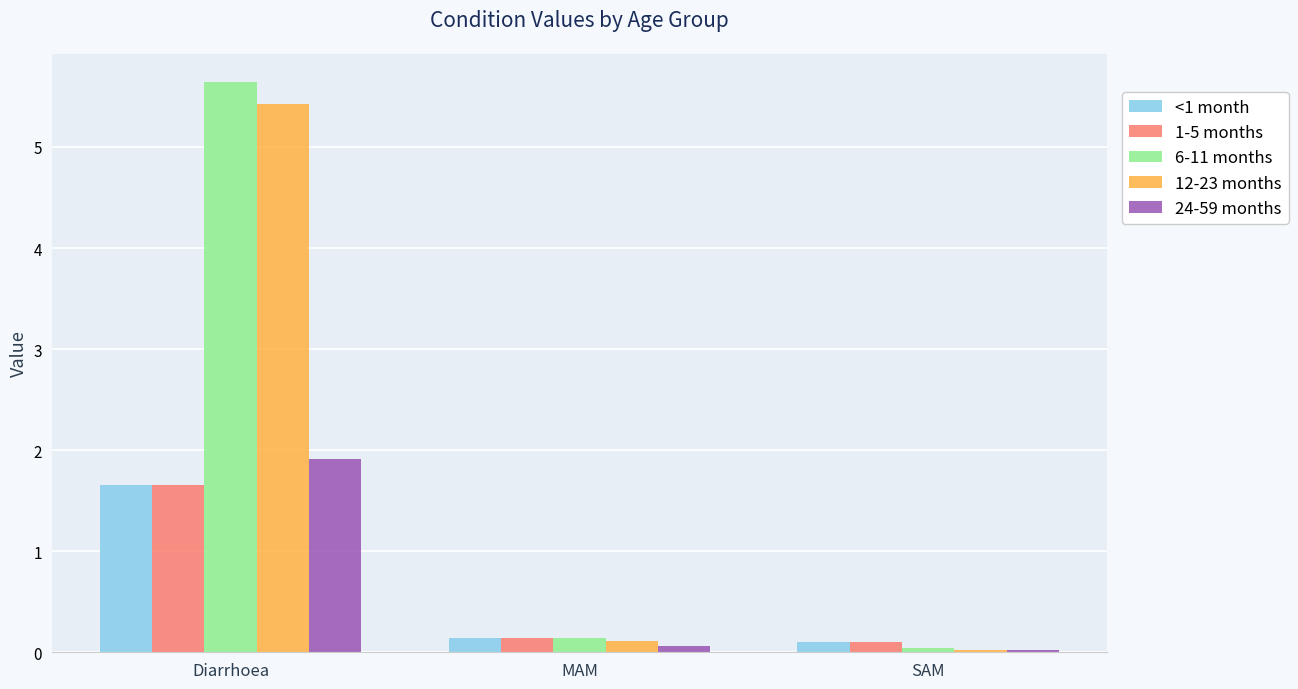

What is the spread (max minus min) of values at Diarrhoea?

4.0